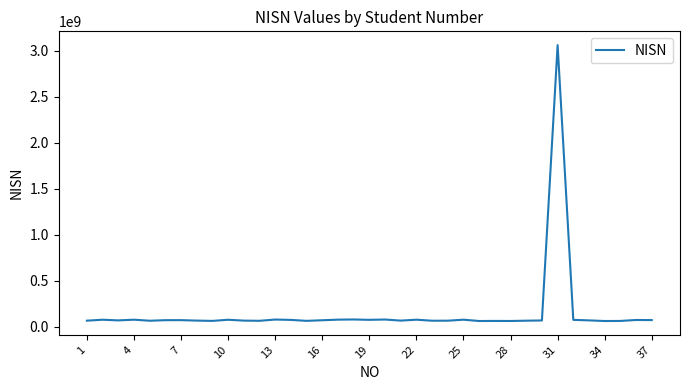

What is the minimum value shown in the chart?

62759894